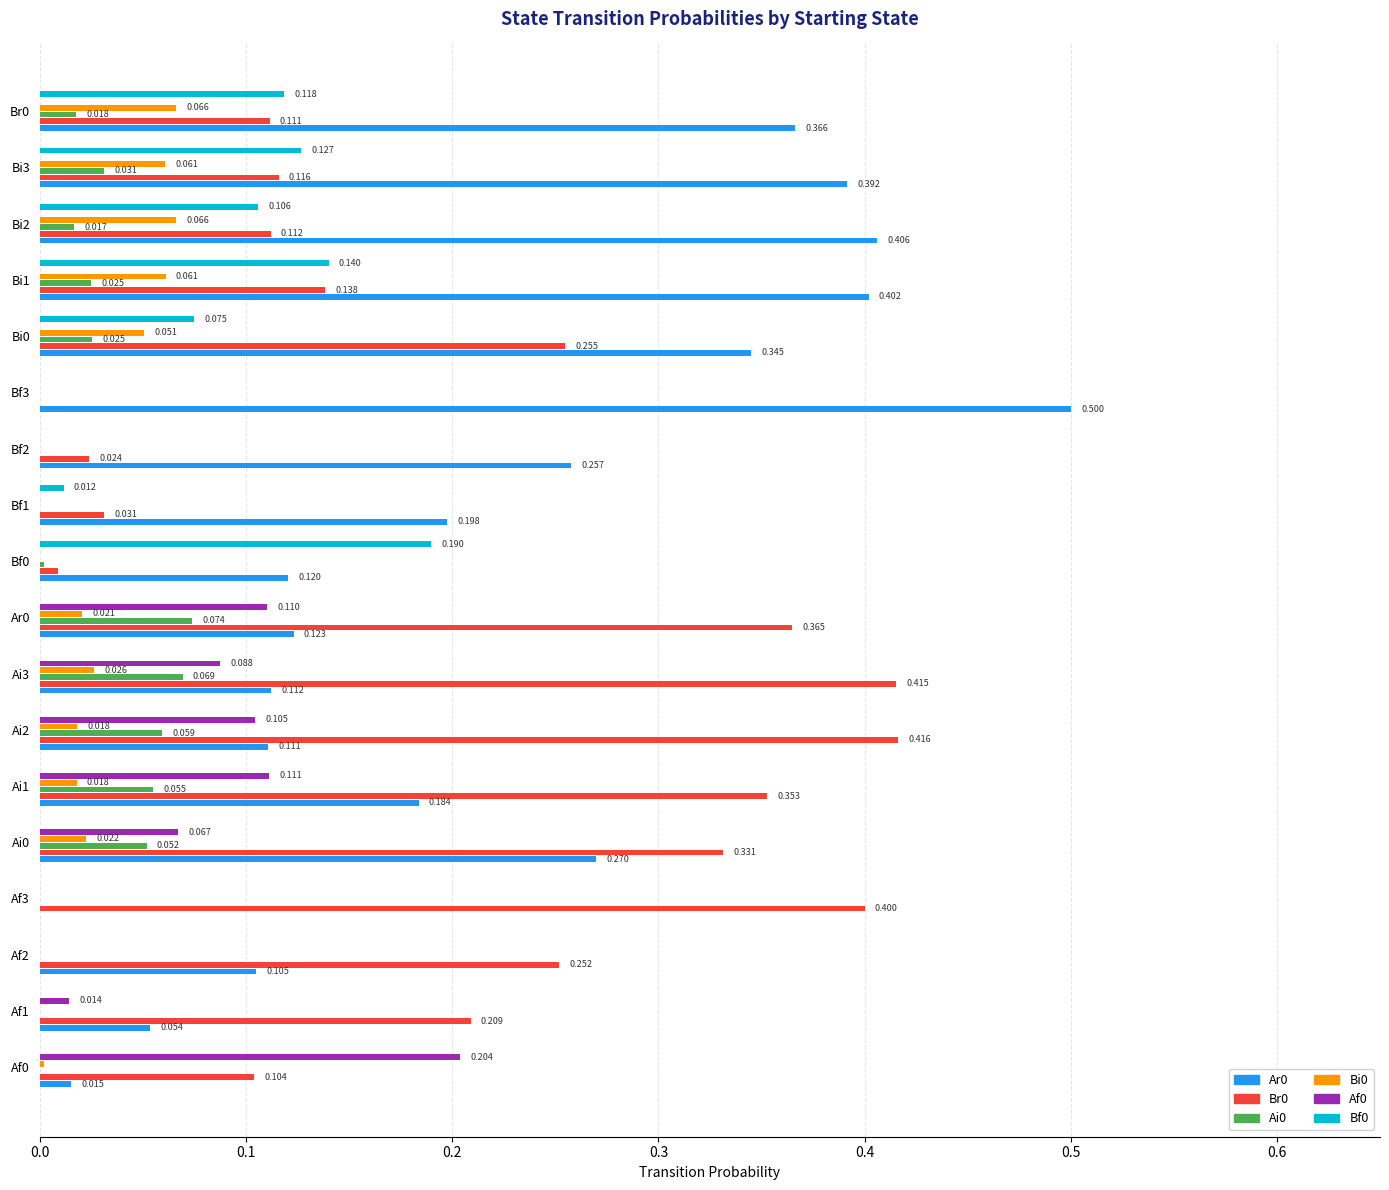

How many values in the Ar0 series exceed 0?

17